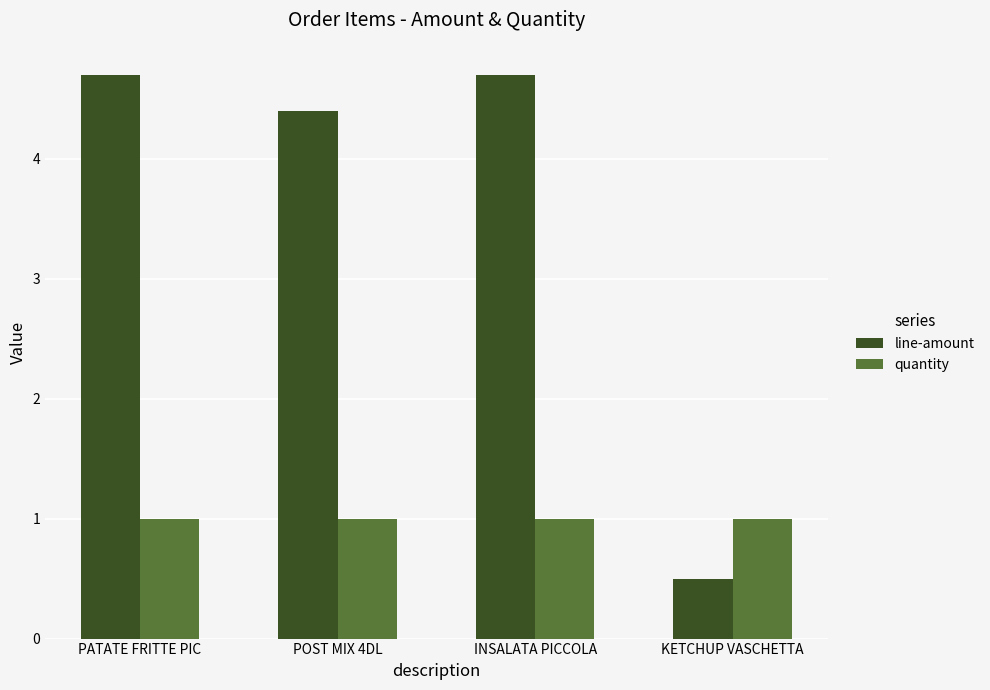

List the series in order of their overall mean, highest first.

line-amount, quantity